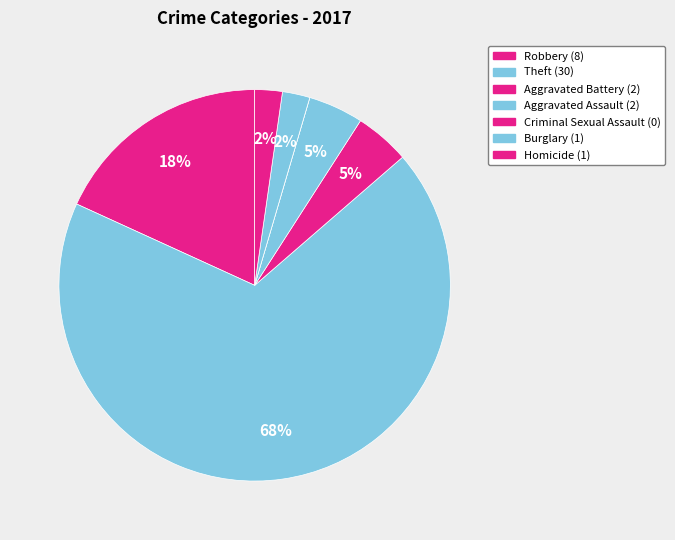

What is the ratio of the value at Aggravated Battery to the value at Homicide?

2.0